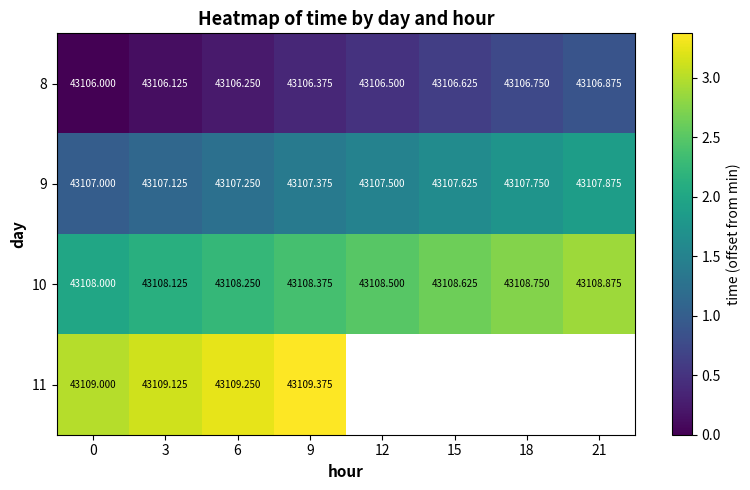

The value of 10 at 15 is 0.9. True or false?

False